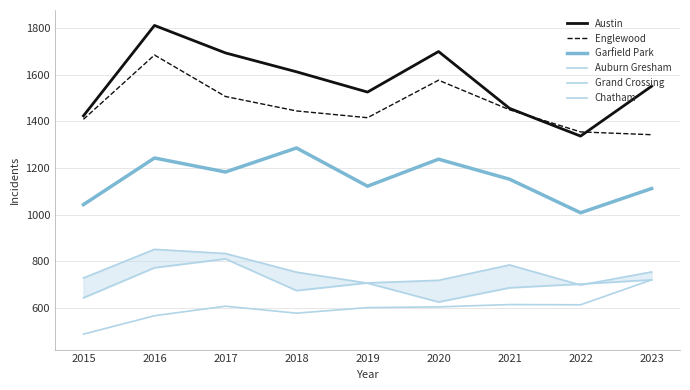

What is the minimum value for Austin?

1337